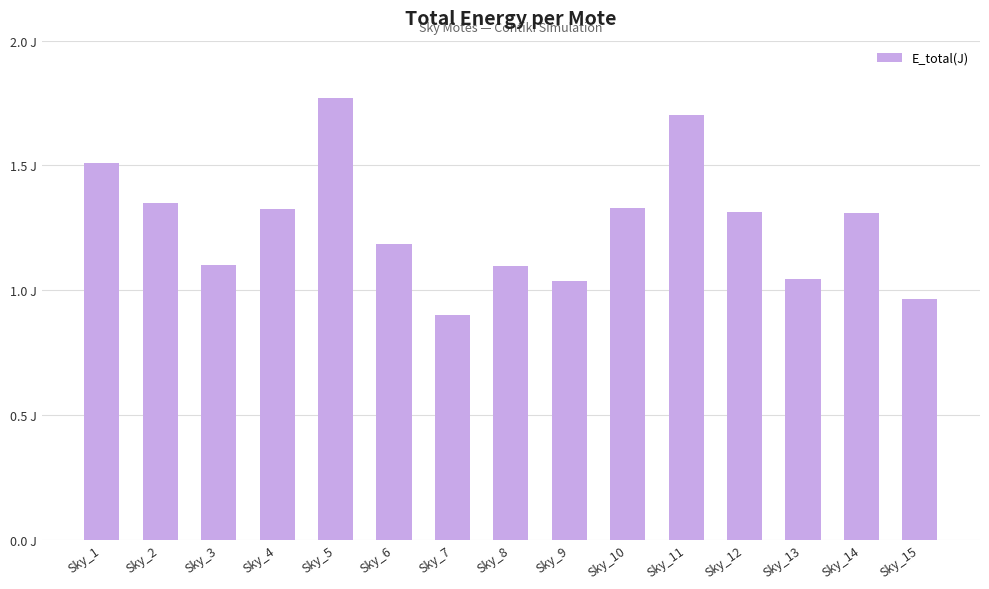

What is the average value?

1.3